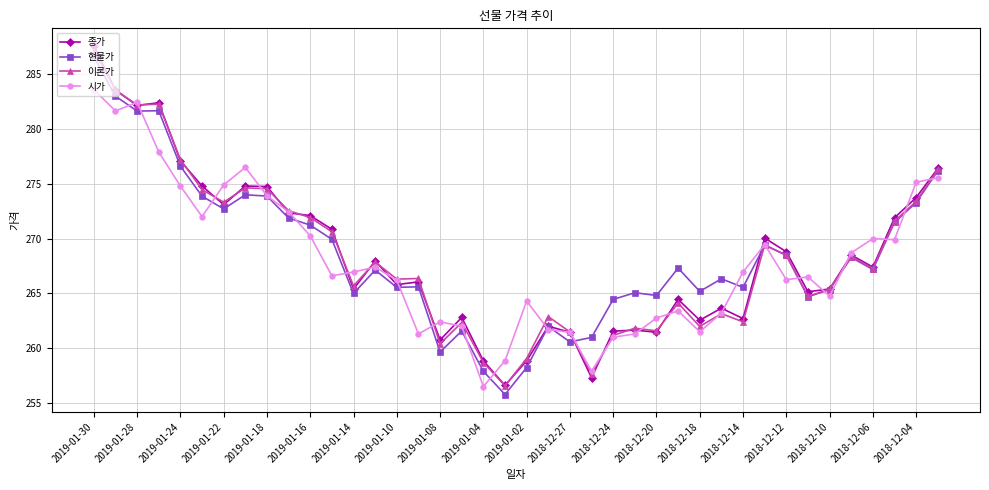

Which series has the largest range (max minus min)?

종가